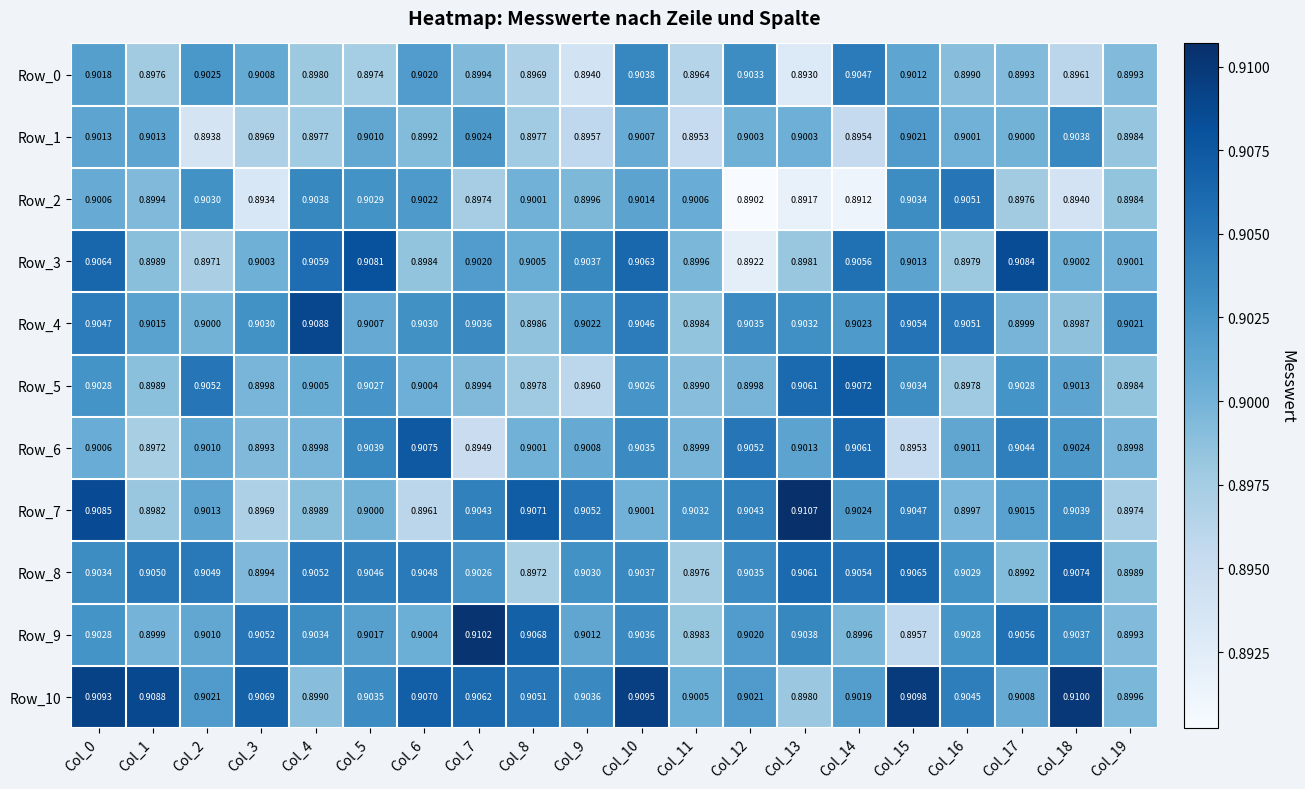

Reading left to right, what are all the values shown in this chart?

Row_0: Col_0=0.9	Col_1=0.9	Col_2=0.9	Col_3=0.9	Col_4=0.9	Col_5=0.9	Col_6=0.9	Col_7=0.9	Col_8=0.9	Col_9=0.9	Col_10=0.9	Col_11=0.9	Col_12=0.9	Col_13=0.9	Col_14=0.9	Col_15=0.9	Col_16=0.9	Col_17=0.9	Col_18=0.9	Col_19=0.9
Row_1: Col_0=0.9	Col_1=0.9	Col_2=0.9	Col_3=0.9	Col_4=0.9	Col_5=0.9	Col_6=0.9	Col_7=0.9	Col_8=0.9	Col_9=0.9	Col_10=0.9	Col_11=0.9	Col_12=0.9	Col_13=0.9	Col_14=0.9	Col_15=0.9	Col_16=0.9	Col_17=0.9	Col_18=0.9	Col_19=0.9
Row_2: Col_0=0.9	Col_1=0.9	Col_2=0.9	Col_3=0.9	Col_4=0.9	Col_5=0.9	Col_6=0.9	Col_7=0.9	Col_8=0.9	Col_9=0.9	Col_10=0.9	Col_11=0.9	Col_12=0.9	Col_13=0.9	Col_14=0.9	Col_15=0.9	Col_16=0.9	Col_17=0.9	Col_18=0.9	Col_19=0.9
Row_3: Col_0=0.9	Col_1=0.9	Col_2=0.9	Col_3=0.9	Col_4=0.9	Col_5=0.9	Col_6=0.9	Col_7=0.9	Col_8=0.9	Col_9=0.9	Col_10=0.9	Col_11=0.9	Col_12=0.9	Col_13=0.9	Col_14=0.9	Col_15=0.9	Col_16=0.9	Col_17=0.9	Col_18=0.9	Col_19=0.9
Row_4: Col_0=0.9	Col_1=0.9	Col_2=0.9	Col_3=0.9	Col_4=0.9	Col_5=0.9	Col_6=0.9	Col_7=0.9	Col_8=0.9	Col_9=0.9	Col_10=0.9	Col_11=0.9	Col_12=0.9	Col_13=0.9	Col_14=0.9	Col_15=0.9	Col_16=0.9	Col_17=0.9	Col_18=0.9	Col_19=0.9
Row_5: Col_0=0.9	Col_1=0.9	Col_2=0.9	Col_3=0.9	Col_4=0.9	Col_5=0.9	Col_6=0.9	Col_7=0.9	Col_8=0.9	Col_9=0.9	Col_10=0.9	Col_11=0.9	Col_12=0.9	Col_13=0.9	Col_14=0.9	Col_15=0.9	Col_16=0.9	Col_17=0.9	Col_18=0.9	Col_19=0.9
Row_6: Col_0=0.9	Col_1=0.9	Col_2=0.9	Col_3=0.9	Col_4=0.9	Col_5=0.9	Col_6=0.9	Col_7=0.9	Col_8=0.9	Col_9=0.9	Col_10=0.9	Col_11=0.9	Col_12=0.9	Col_13=0.9	Col_14=0.9	Col_15=0.9	Col_16=0.9	Col_17=0.9	Col_18=0.9	Col_19=0.9
Row_7: Col_0=0.9	Col_1=0.9	Col_2=0.9	Col_3=0.9	Col_4=0.9	Col_5=0.9	Col_6=0.9	Col_7=0.9	Col_8=0.9	Col_9=0.9	Col_10=0.9	Col_11=0.9	Col_12=0.9	Col_13=0.9	Col_14=0.9	Col_15=0.9	Col_16=0.9	Col_17=0.9	Col_18=0.9	Col_19=0.9
Row_8: Col_0=0.9	Col_1=0.9	Col_2=0.9	Col_3=0.9	Col_4=0.9	Col_5=0.9	Col_6=0.9	Col_7=0.9	Col_8=0.9	Col_9=0.9	Col_10=0.9	Col_11=0.9	Col_12=0.9	Col_13=0.9	Col_14=0.9	Col_15=0.9	Col_16=0.9	Col_17=0.9	Col_18=0.9	Col_19=0.9
Row_9: Col_0=0.9	Col_1=0.9	Col_2=0.9	Col_3=0.9	Col_4=0.9	Col_5=0.9	Col_6=0.9	Col_7=0.9	Col_8=0.9	Col_9=0.9	Col_10=0.9	Col_11=0.9	Col_12=0.9	Col_13=0.9	Col_14=0.9	Col_15=0.9	Col_16=0.9	Col_17=0.9	Col_18=0.9	Col_19=0.9
Row_10: Col_0=0.9	Col_1=0.9	Col_2=0.9	Col_3=0.9	Col_4=0.9	Col_5=0.9	Col_6=0.9	Col_7=0.9	Col_8=0.9	Col_9=0.9	Col_10=0.9	Col_11=0.9	Col_12=0.9	Col_13=0.9	Col_14=0.9	Col_15=0.9	Col_16=0.9	Col_17=0.9	Col_18=0.9	Col_19=0.9